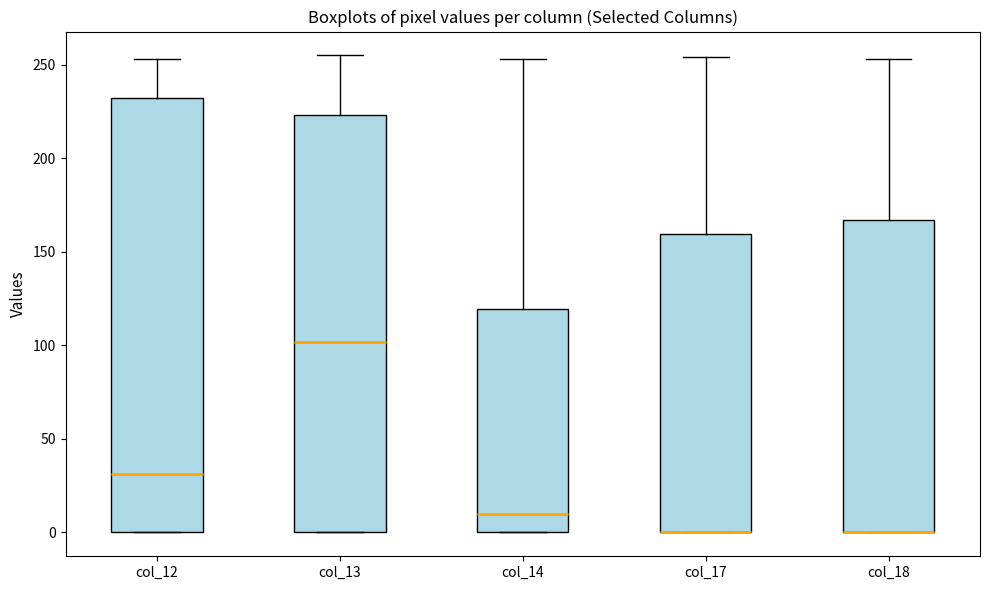

Where is the upper edge of the box for col_18 on the y-axis? The values are not printed on the chart, so give them approximately, as read against the axis.

165